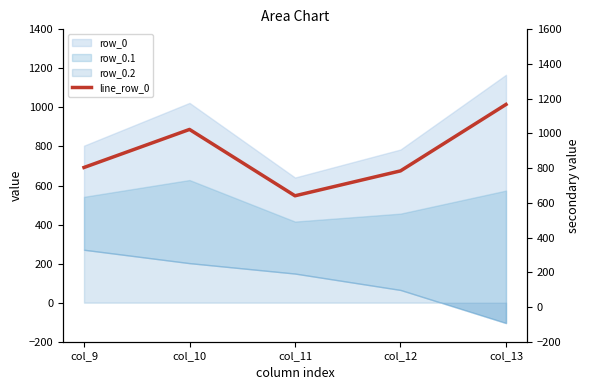

True or false: the data shows 640.9 at col_11.

True